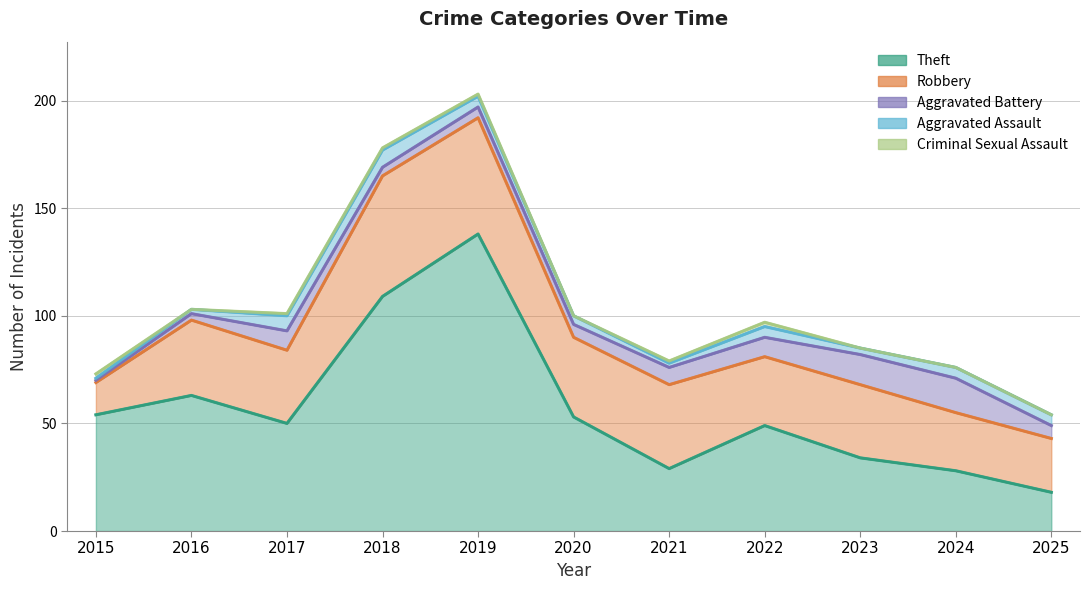

Which series has the largest range (max minus min)?

Theft